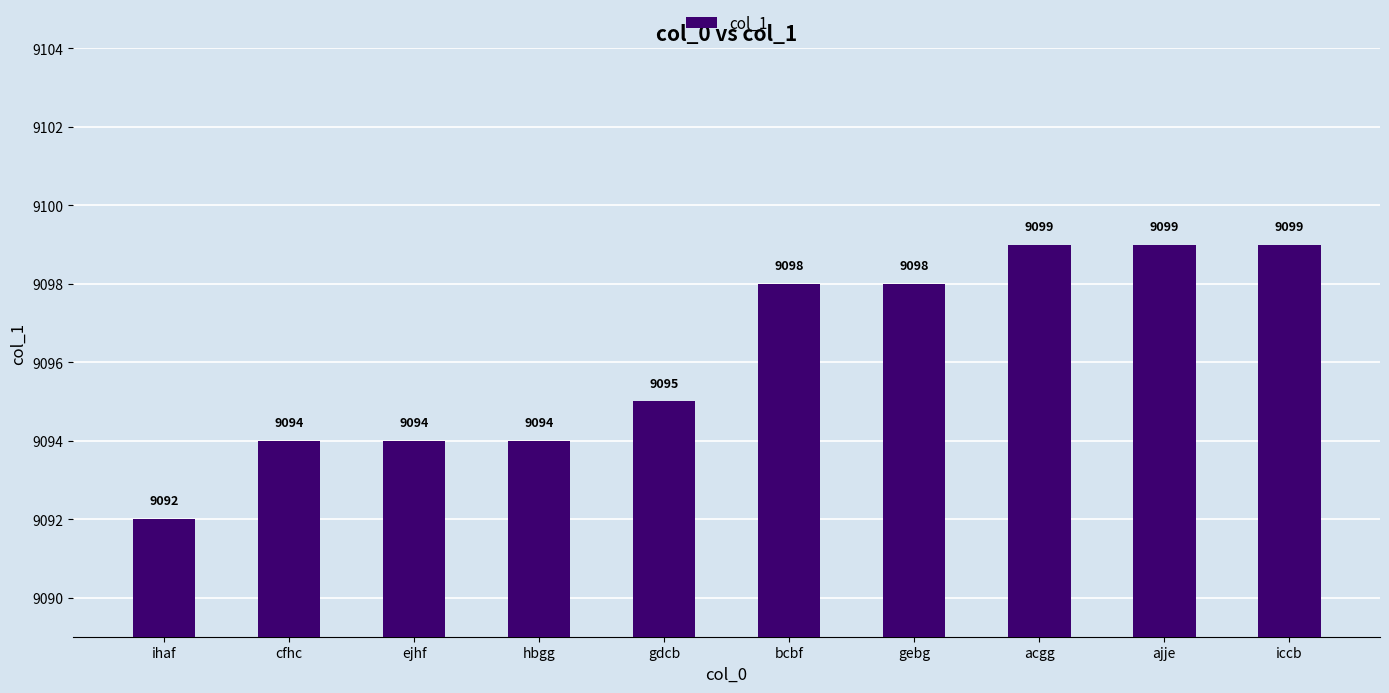

Between gebg and gdcb, which is larger?

gebg